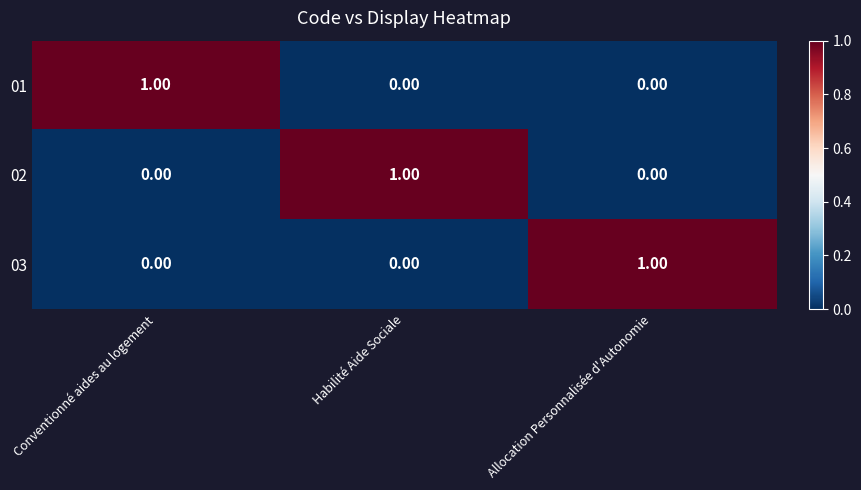

At which label does 02 reach its peak?

Habilité Aide Sociale